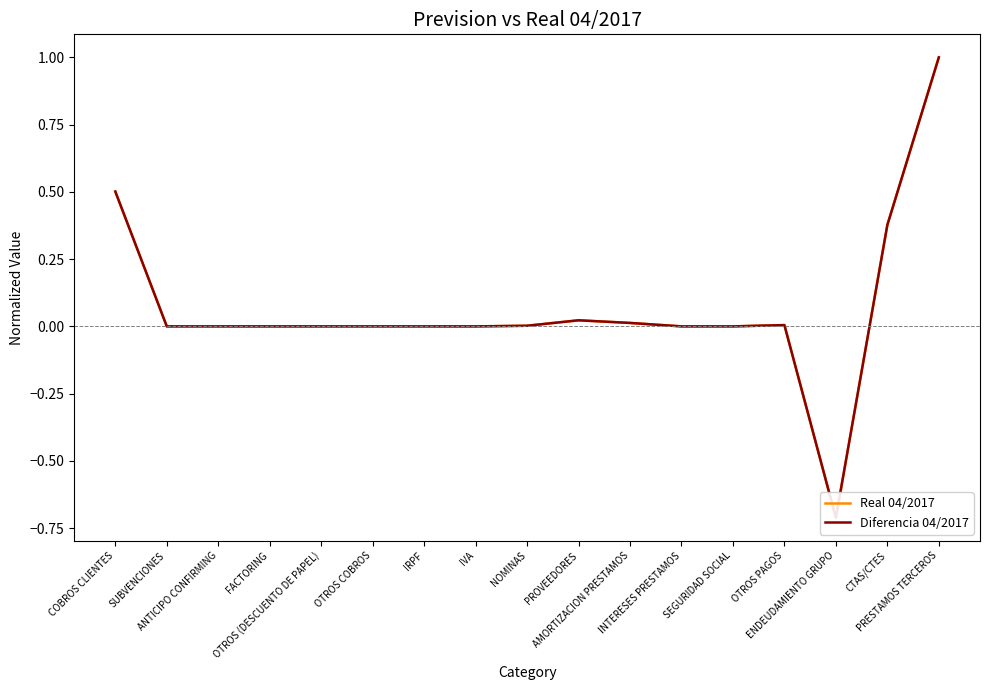

Is this an area chart (filled region under the line)?

No